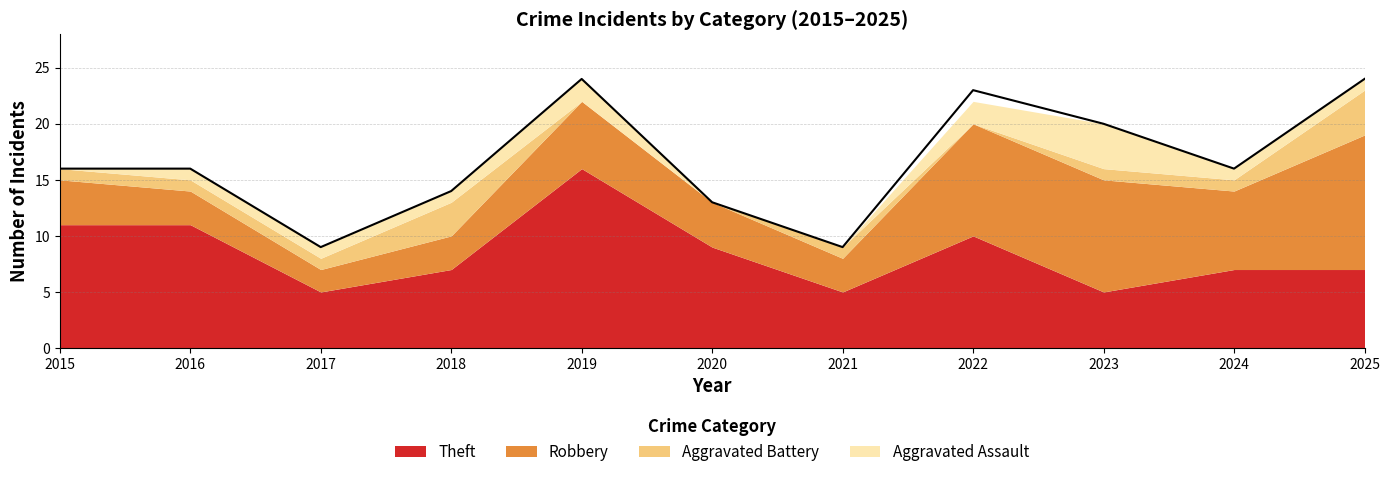

Where does the Aggravated Assault series first go above 1?

2019